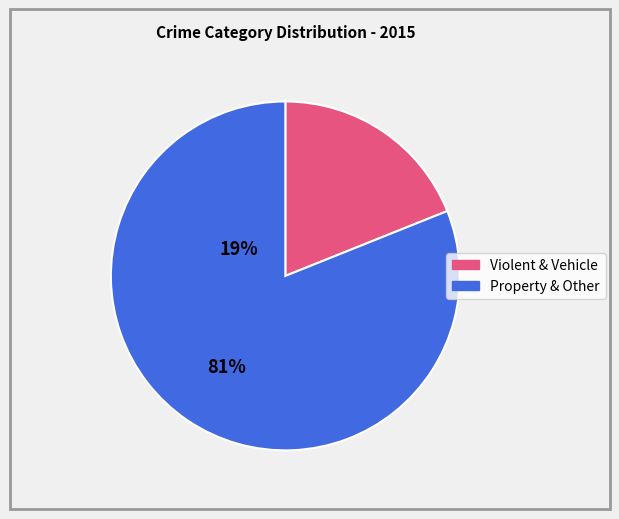

How many slices are in this pie chart?

2